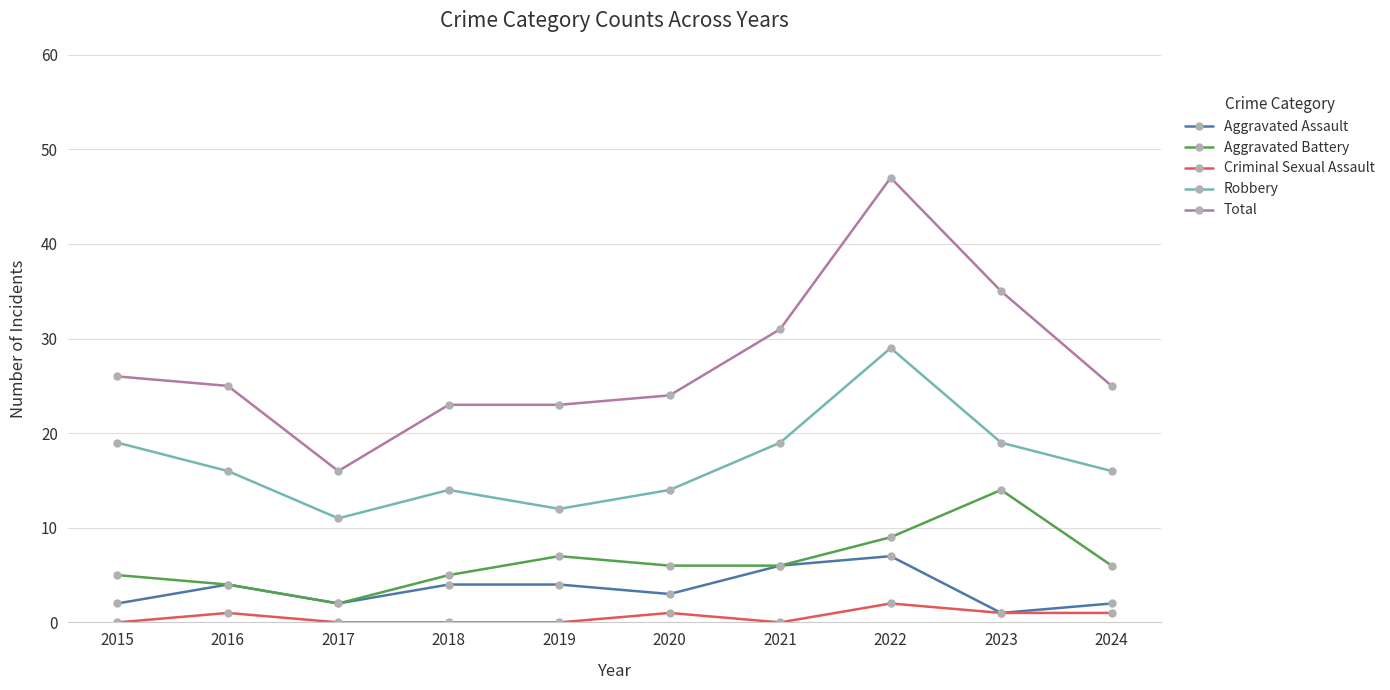

Reading right to left, transcribe all the data shown in this chart.

Aggravated Assault: 2	1	7	6	3	4	4	2	4	2
Aggravated Battery: 6	14	9	6	6	7	5	2	4	5
Criminal Sexual Assault: 1	1	2	0	1	0	0	0	1	0
Robbery: 16	19	29	19	14	12	14	11	16	19
Total: 25	35	47	31	24	23	23	16	25	26